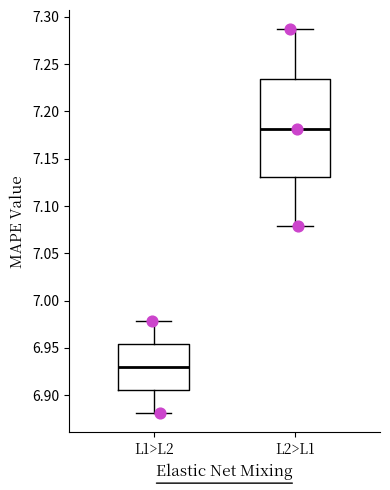

Reading left to right, transcribe this box plot: for each box, give where its median line is, the range the box spans, and where its two whiskers end, as read against the y-axis. The values are not printed on the chart, so give them approximately, as read against the axis.

L1>L2: median 6.930, box 6.905 to 6.955, whiskers 6.880 to 6.980
L2>L1: median 7.180, box 7.130 to 7.235, whiskers 7.080 to 7.285